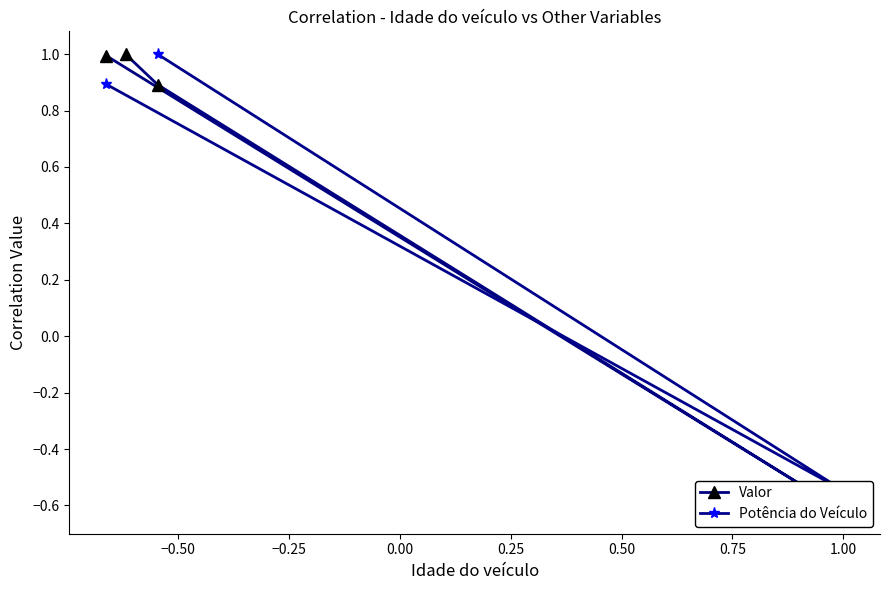

Count the number of data series in this chart.

2